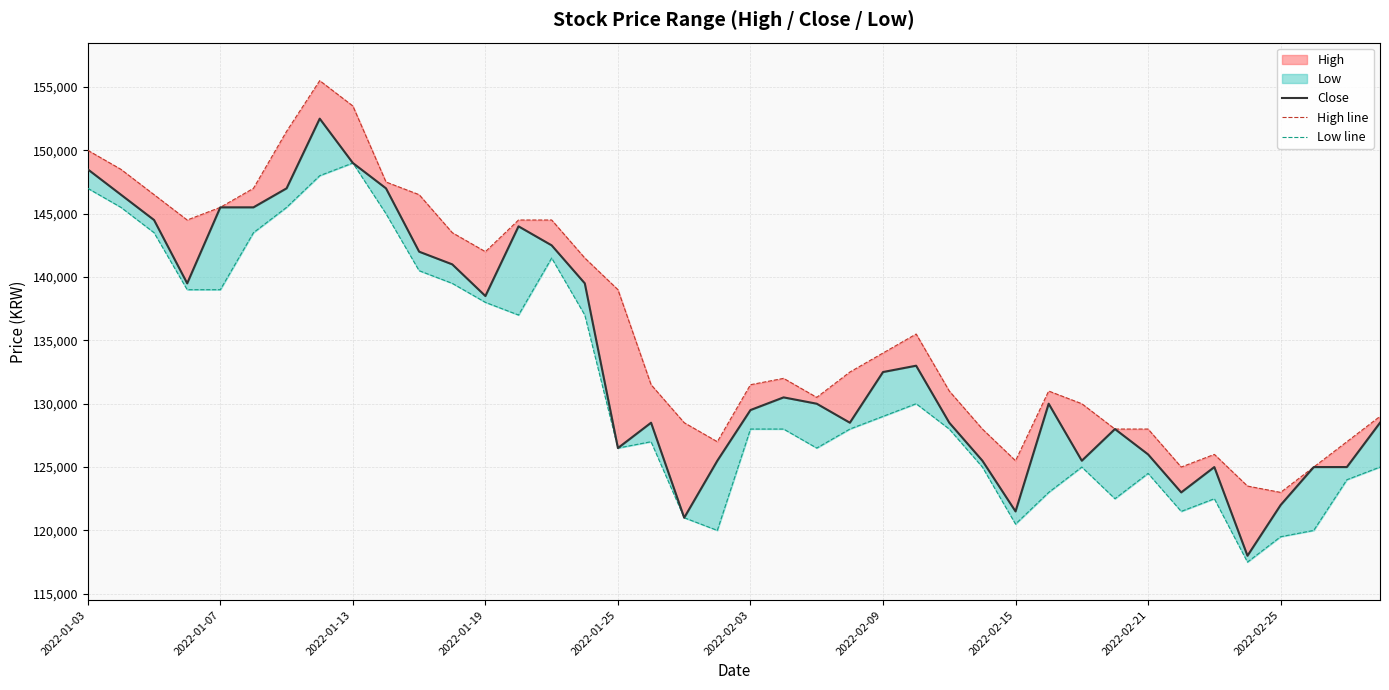

True or false: High line and Low line cross at least once.

False